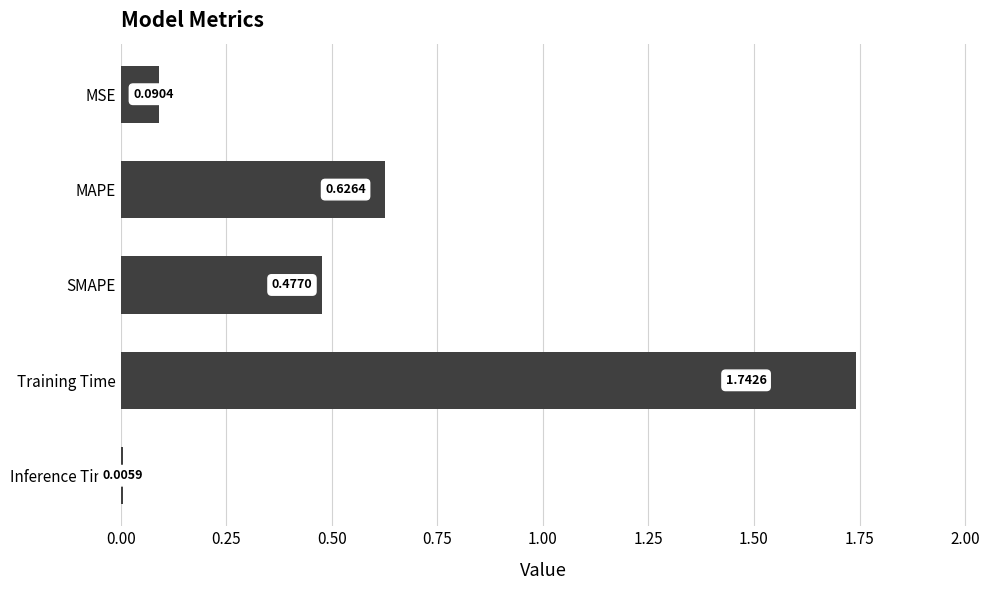

At which category does the chart reach its peak across all series?

Training Time